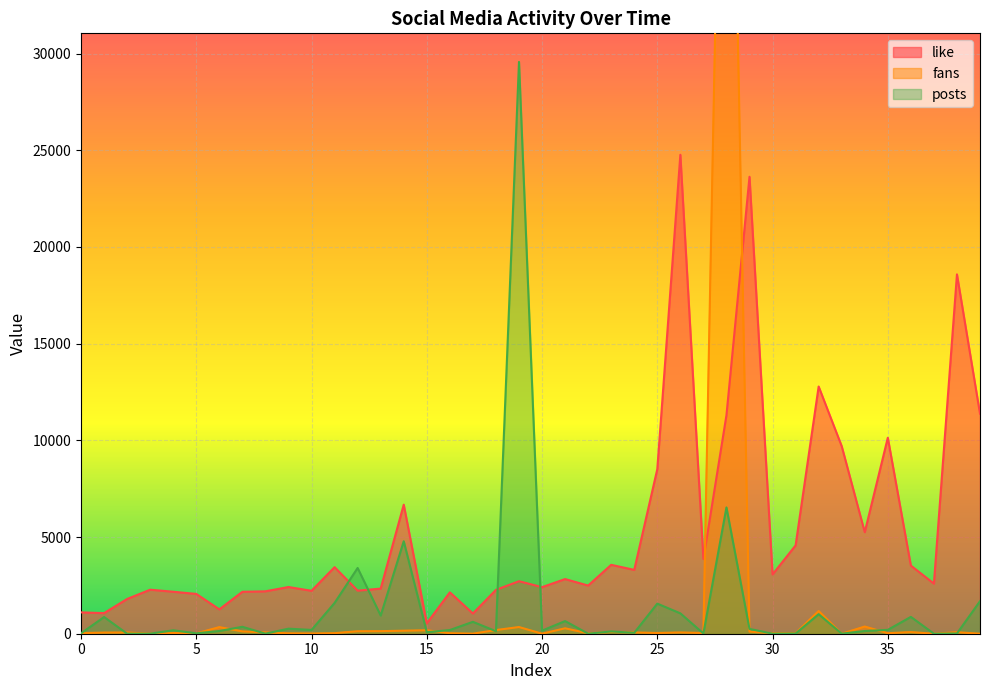

What is the maximum value for posts?

29566